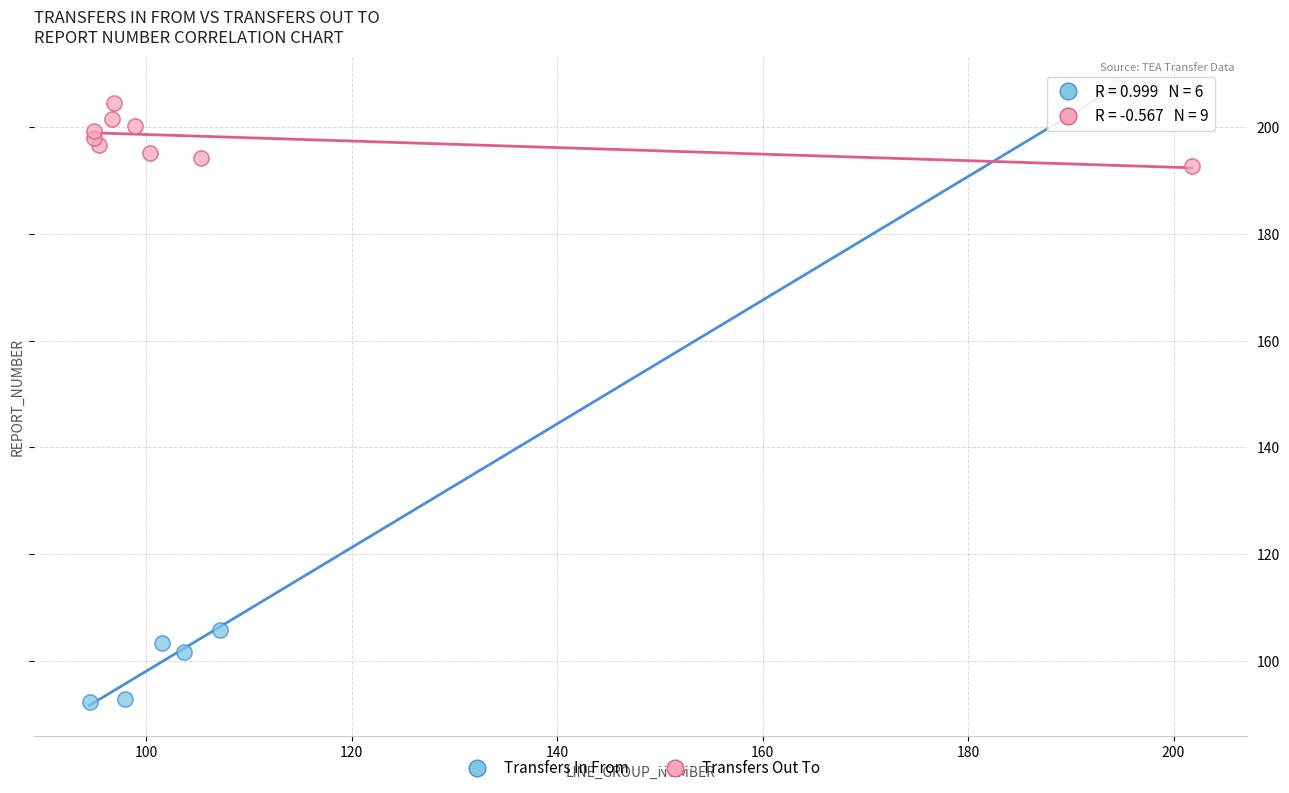

Which series reaches the minimum Y coordinate?

Transfers In From